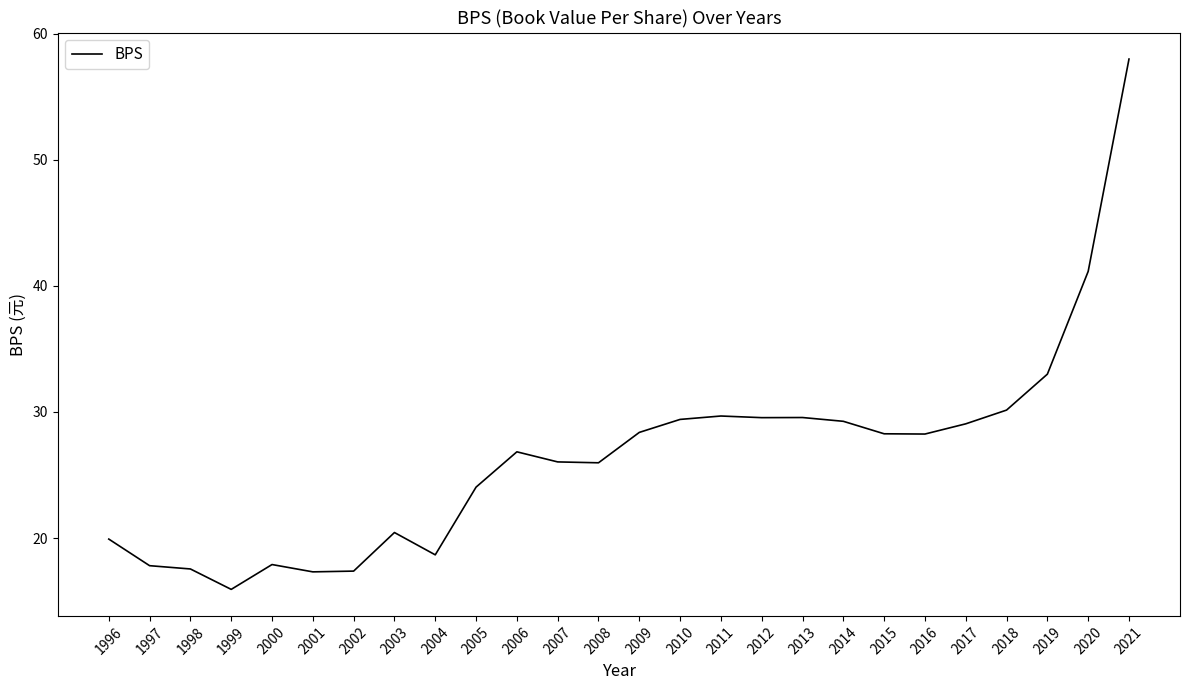

Approximately how many times larger is the value at 2017 compared to 1997?

1.6